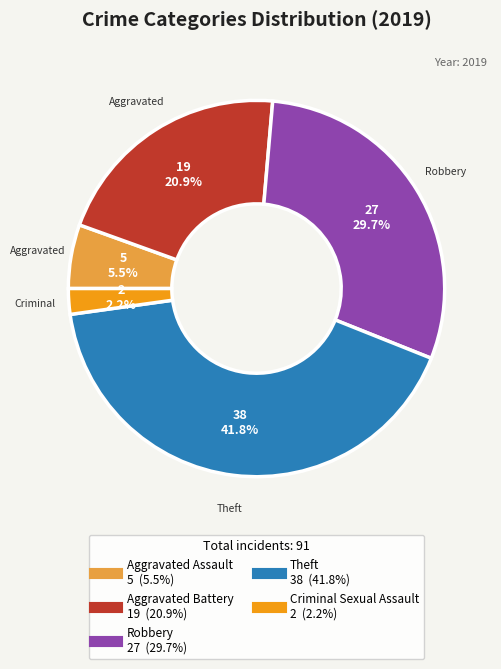

How many segments does this pie chart have?

5